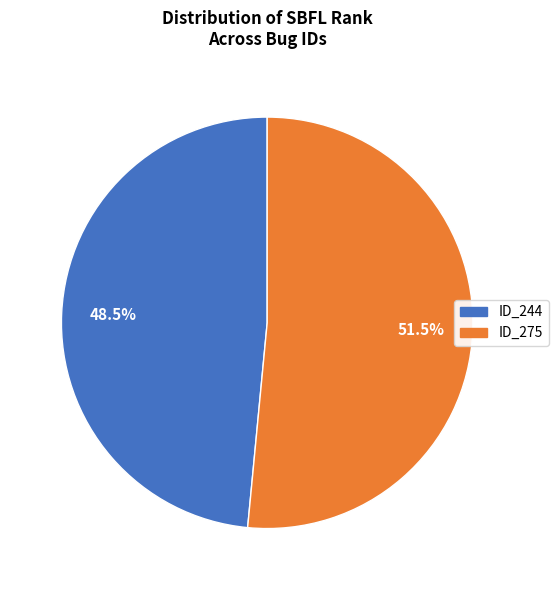

Does any single category account for the majority?

Yes